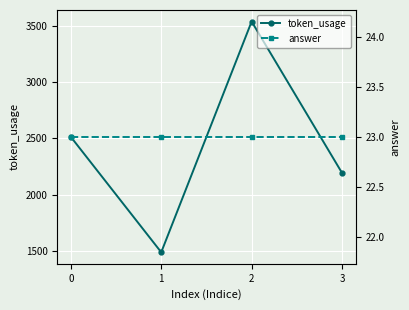

The token_usage series shows 679 at 1. True or false?

False